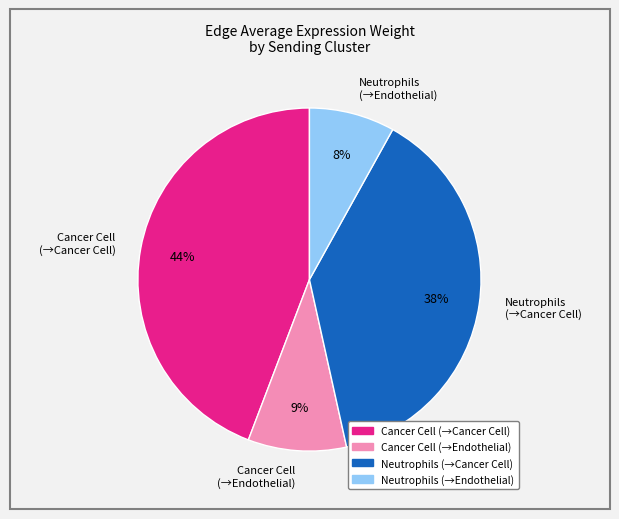

The Cancer Cell (→Cancer Cell) slice represents 36% of the pie. True or false?

False